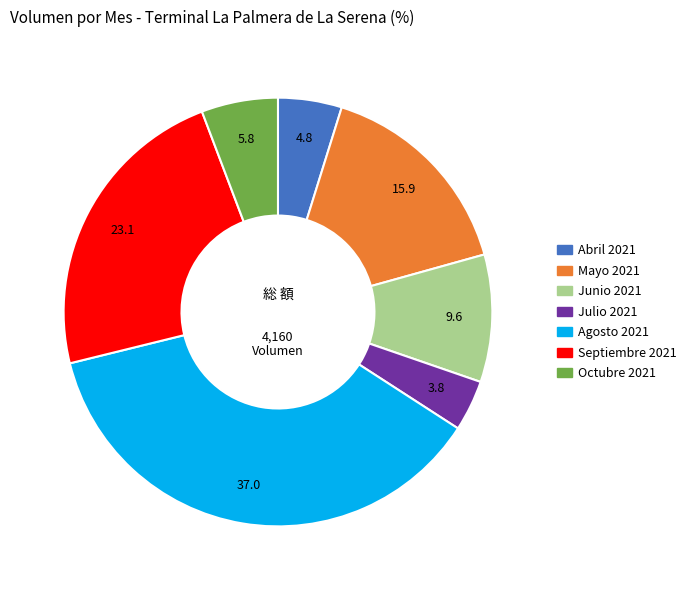

Which slice is the largest?

Agosto 2021